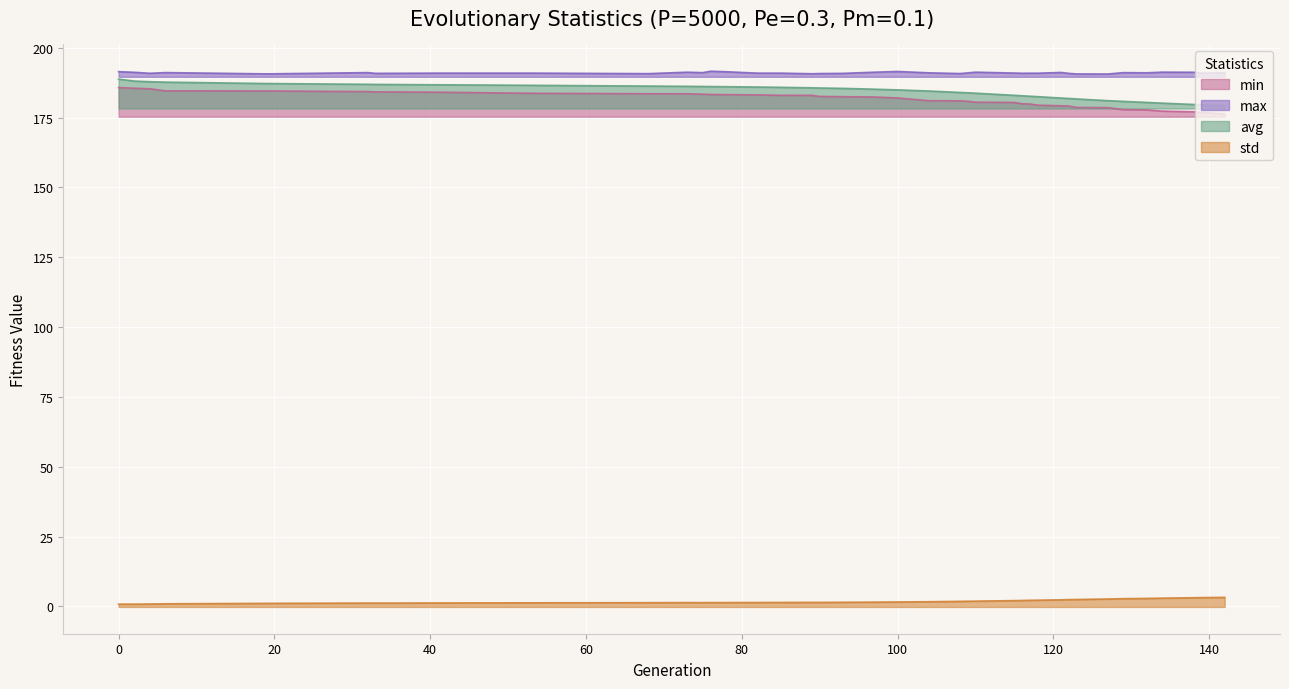

True or false: max and avg intersect in this chart.

False